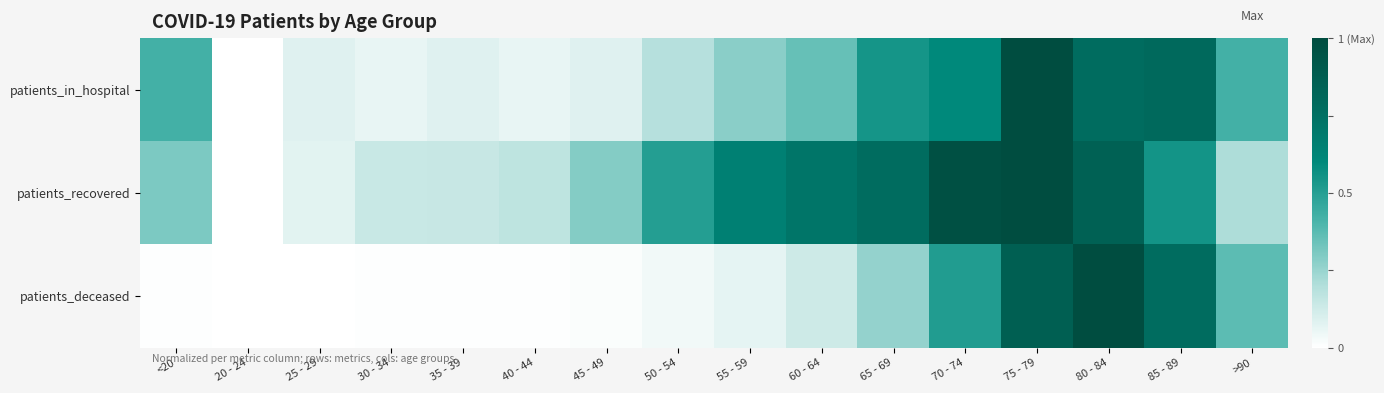

Which series has the largest total across all categories?

patients_recovered